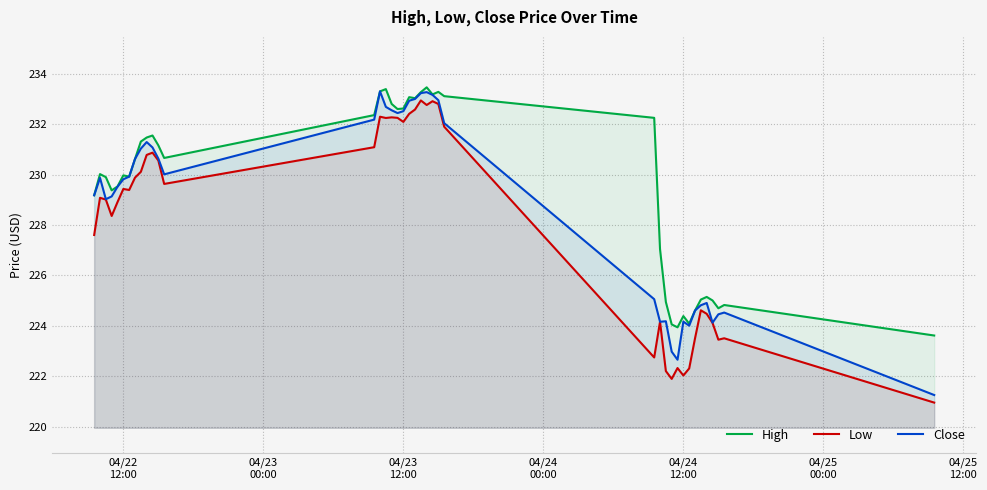

Rank the series by their average value, from lowest to highest.

Low, Close, High